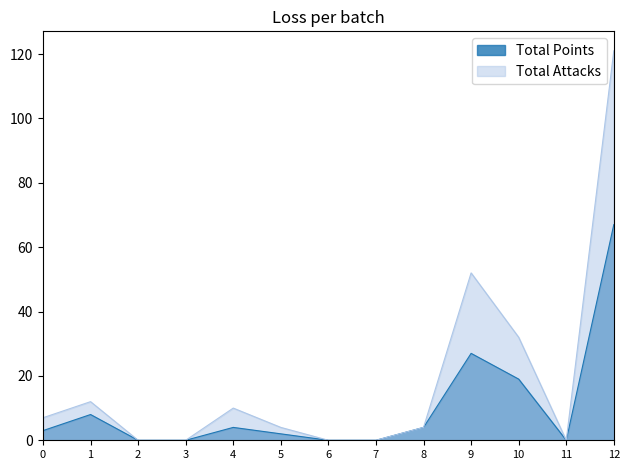

Reading left to right, list all the values displayed in this chart.

Total Points: 3	8	0	0	4	2	0	0	4	27	19	0	67
Total Attacks: 7	12	0	0	10	4	0	0	4	52	32	0	121